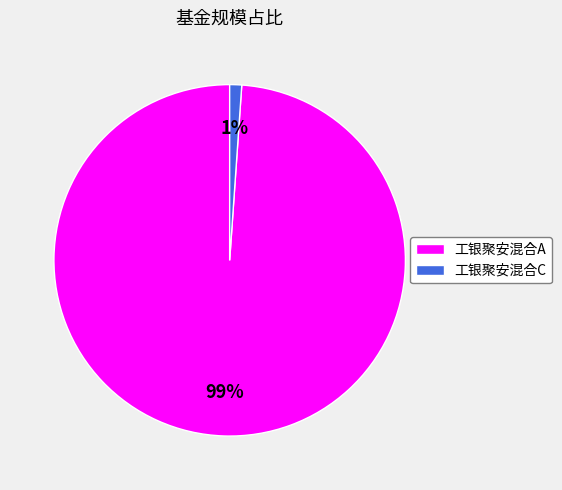

What percentage is the 工银聚安混合C slice, to the nearest percent?

1%